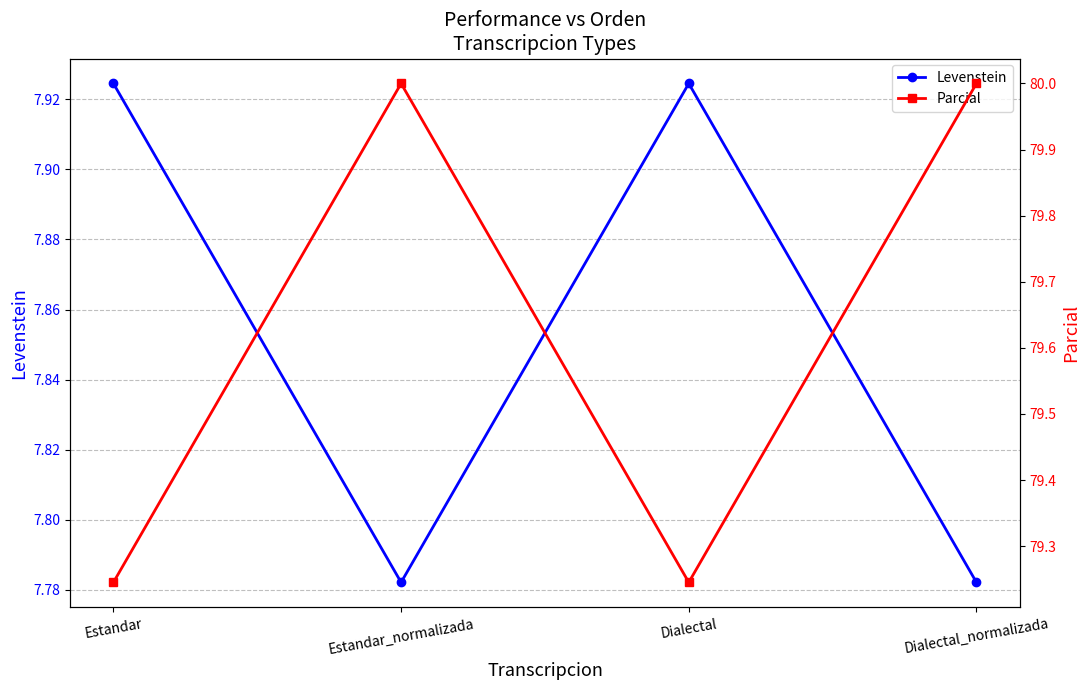

At which category does the chart reach its minimum across all series?

Estandar_normalizada